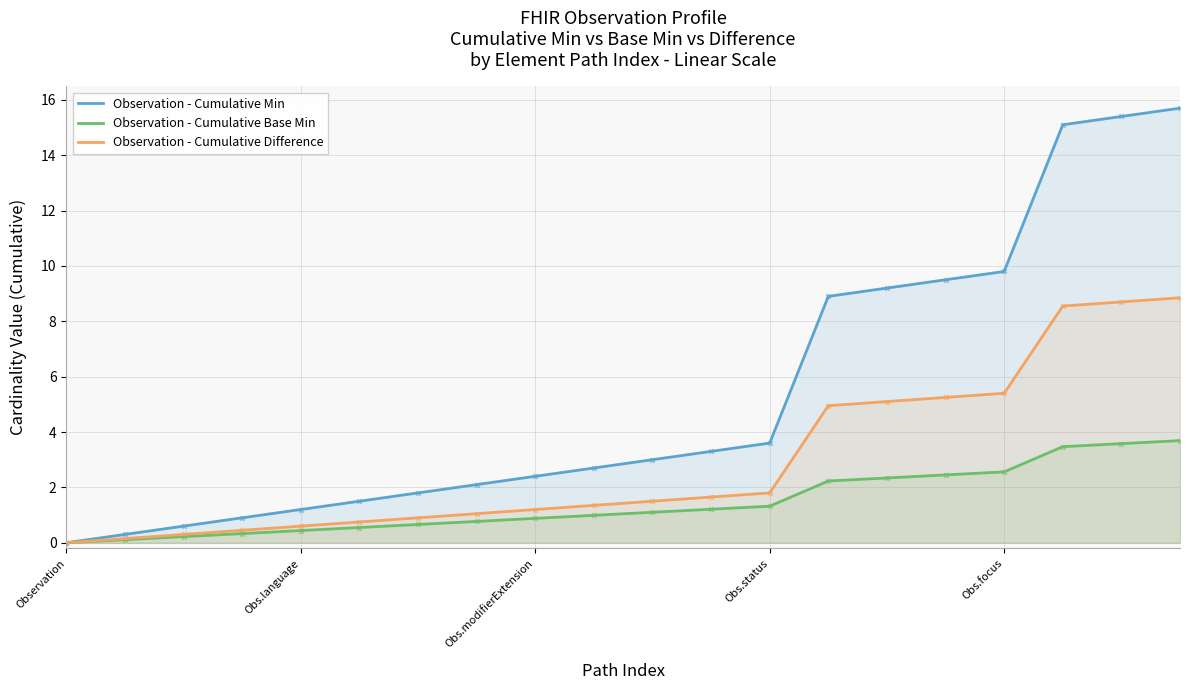

What is the total value across all series at 6?

3.4